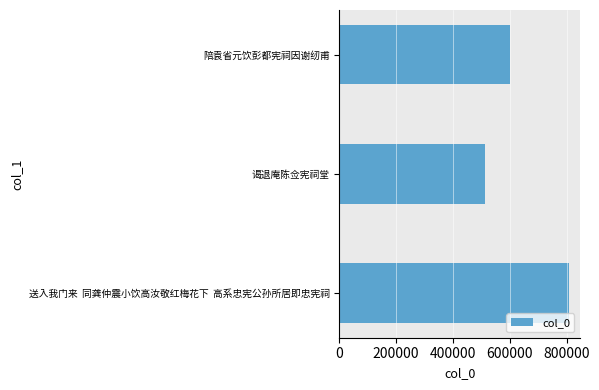

The chart shows a value of 737710 at 谒退庵陈佥宪祠堂. True or false?

False